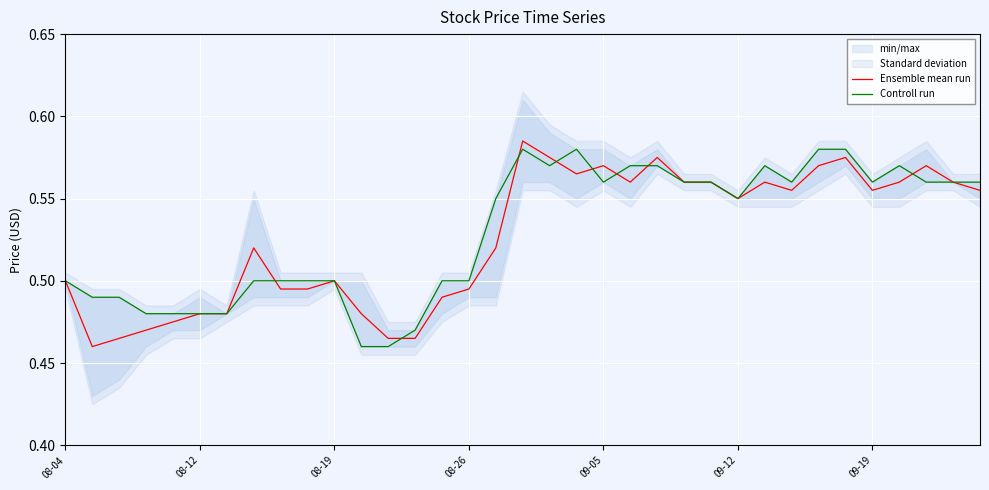

Where do Controll run and Ensemble mean run first cross each other?

7 and 8